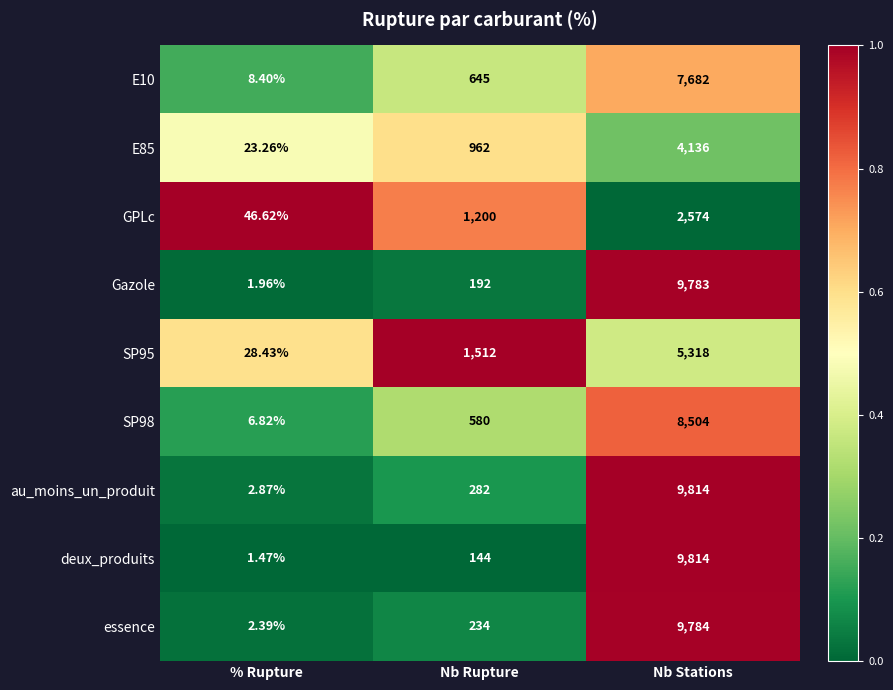

Rank the categories by E85 value from lowest to highest.

% Rupture, Nb Rupture, Nb Stations